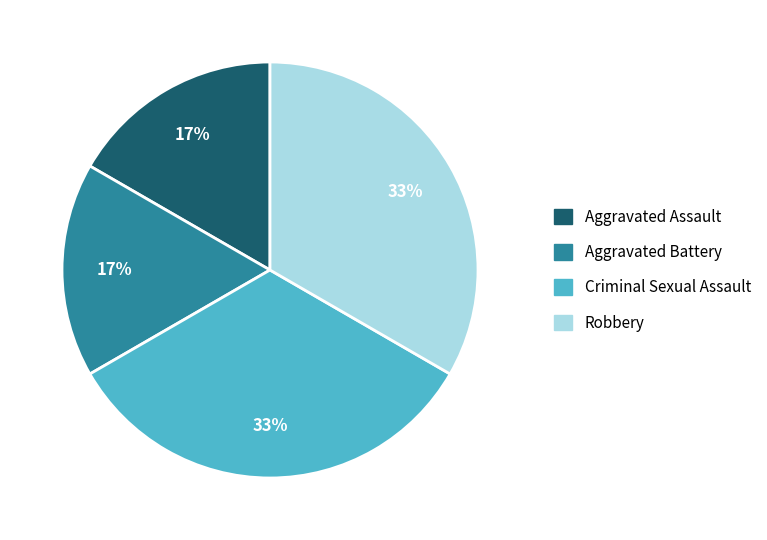

Do Criminal Sexual Assault and Robbery together represent more than half of the pie?

Yes